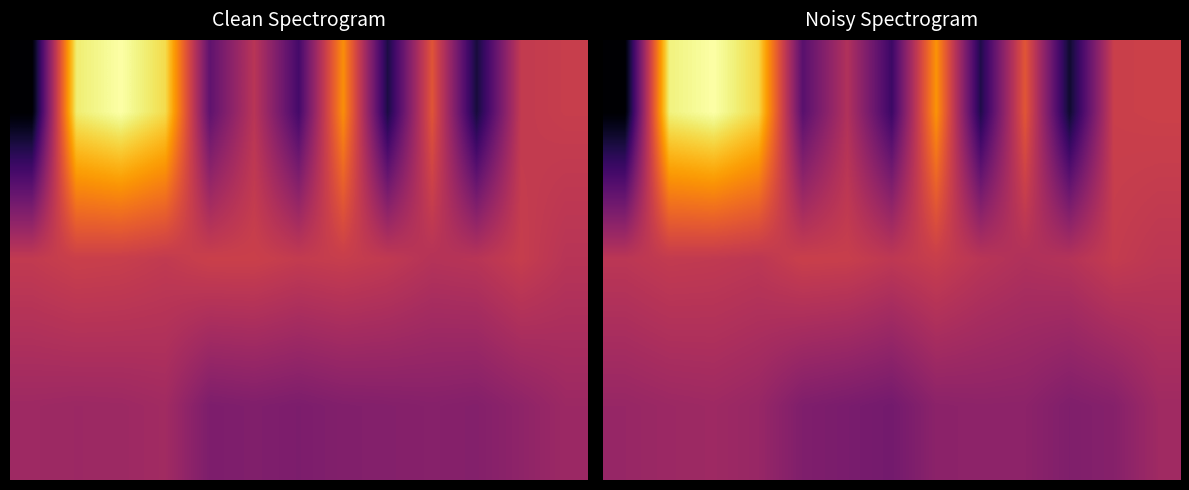

The 2.0 series shows 14.3 at 4. True or false?

False